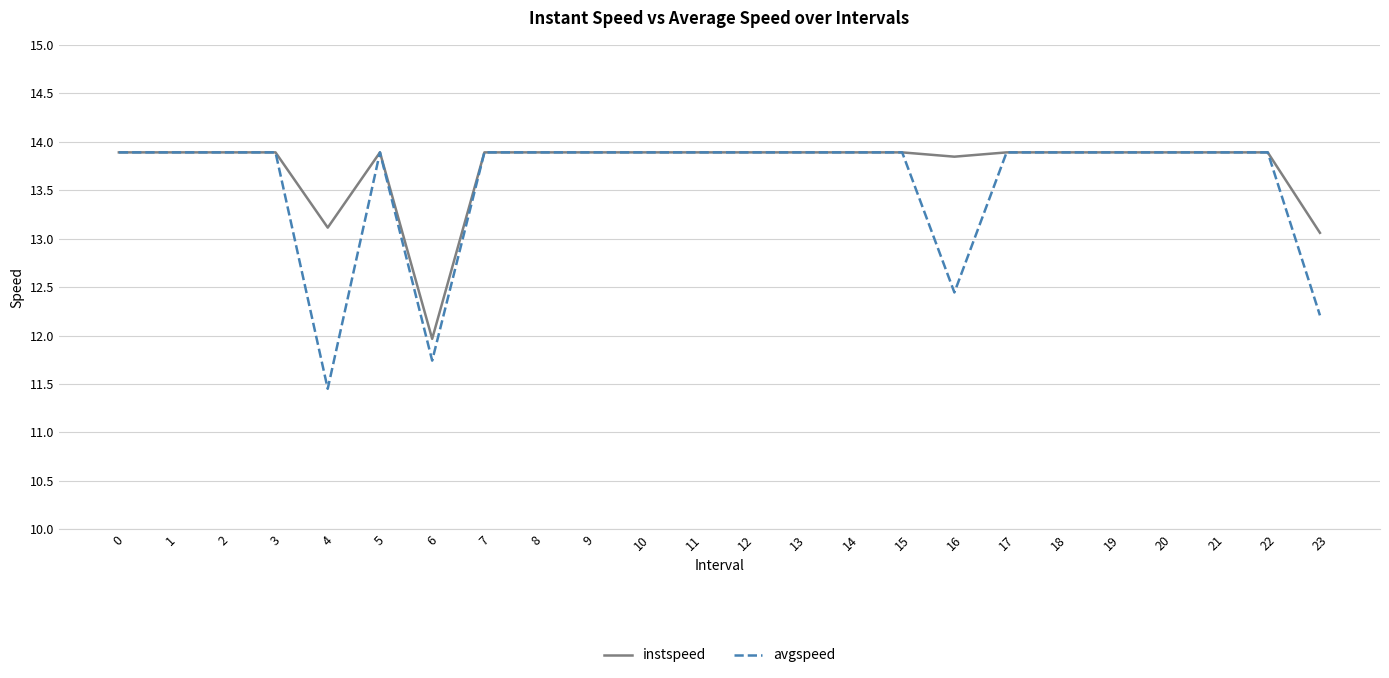

Rank the series by their average value, from lowest to highest.

avgspeed, instspeed